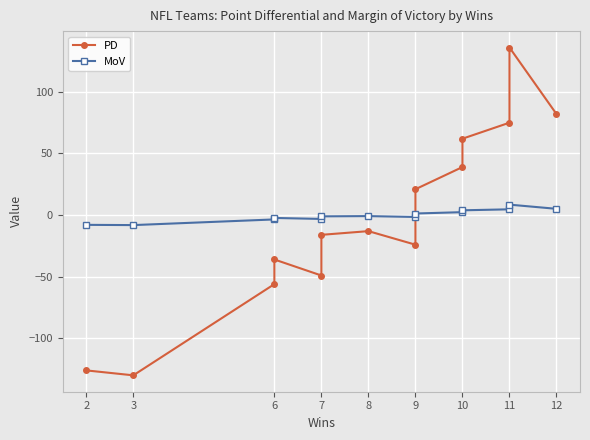

True or false: PD has a value of -126.0 at 2.

True